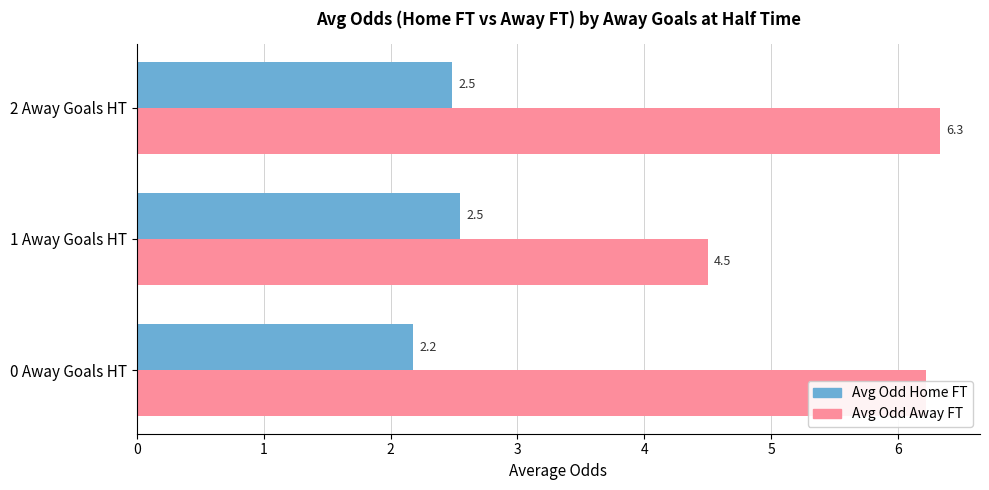

What is the maximum value shown in the chart?

6.3